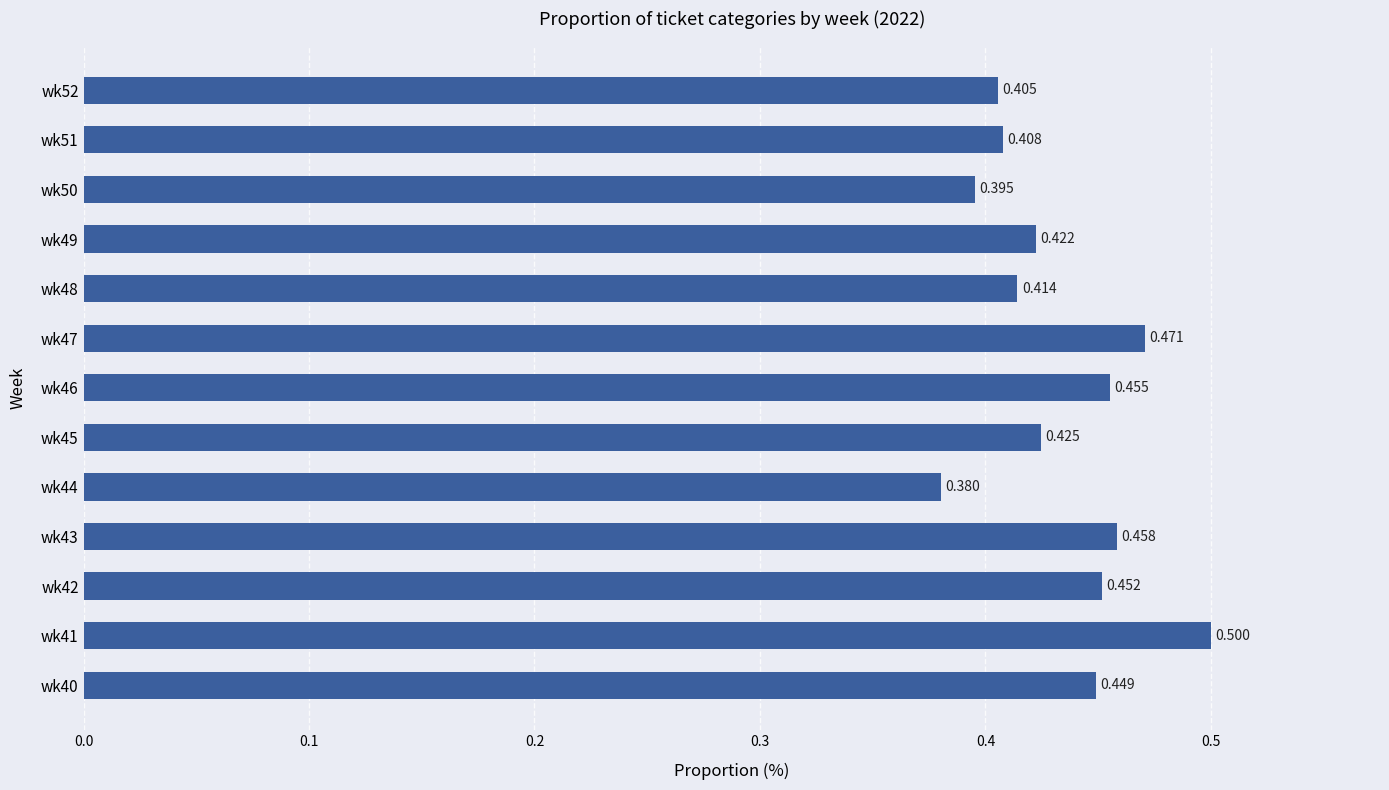

List the labels in order of value, smallest first.

wk44, wk50, wk52, wk51, wk48, wk49, wk45, wk40, wk42, wk46, wk43, wk47, wk41